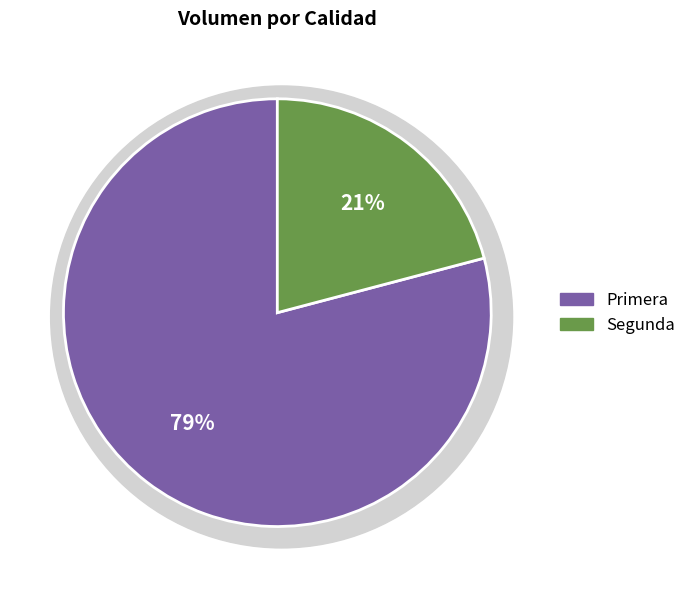

Between Primera and Segunda, which is larger?

Primera